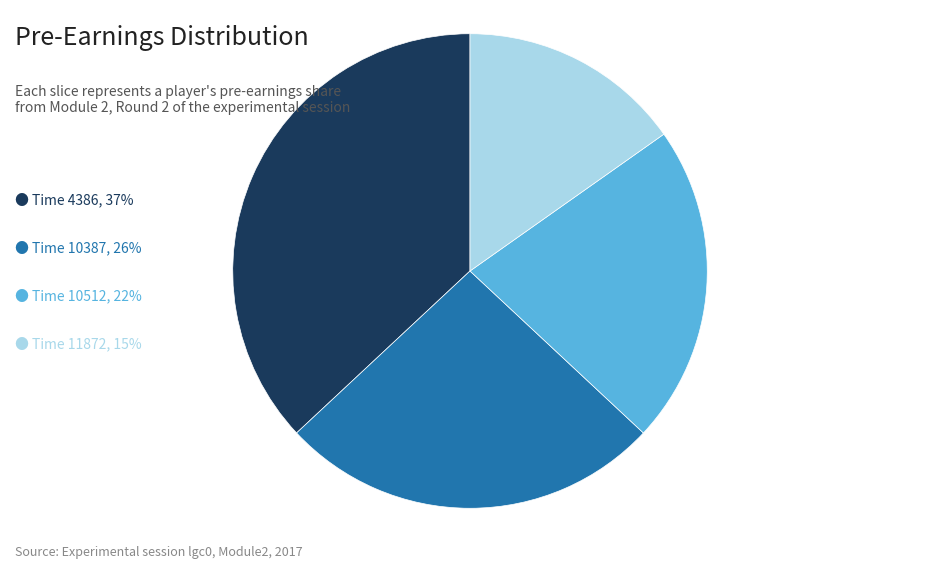

How many slices are in this pie chart?

4